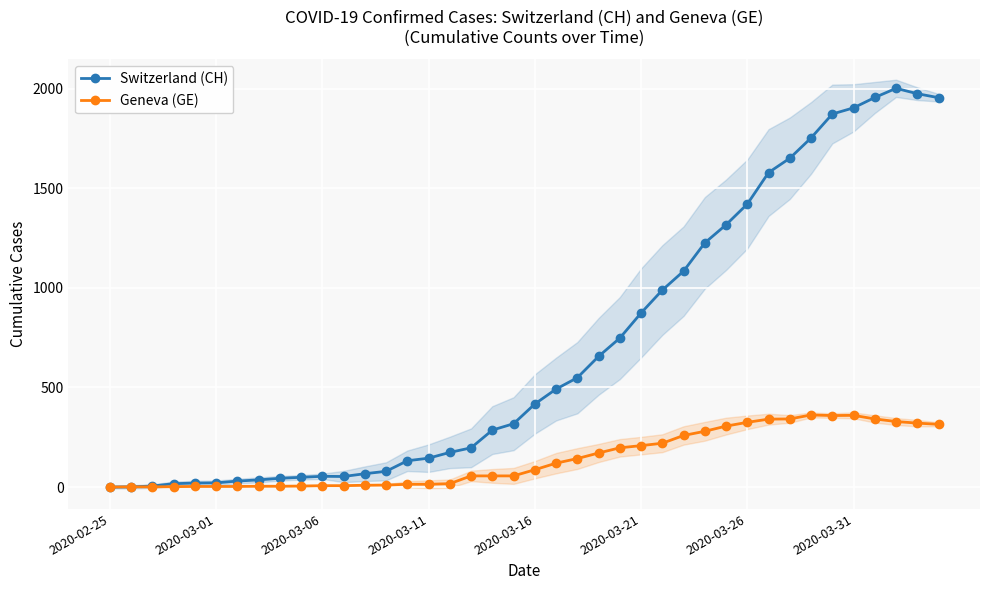

True or false: Geneva (GE) and Switzerland (CH) intersect in this chart.

False